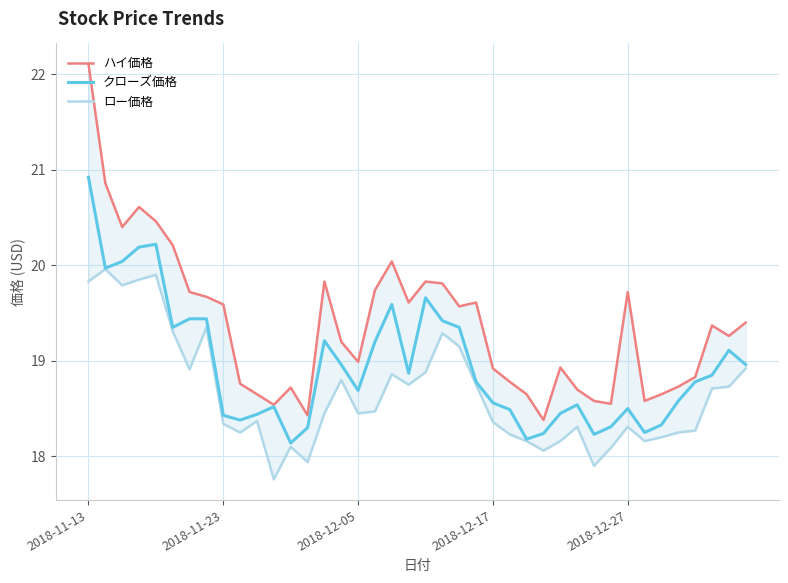

Count the number of categories in the chart.

40